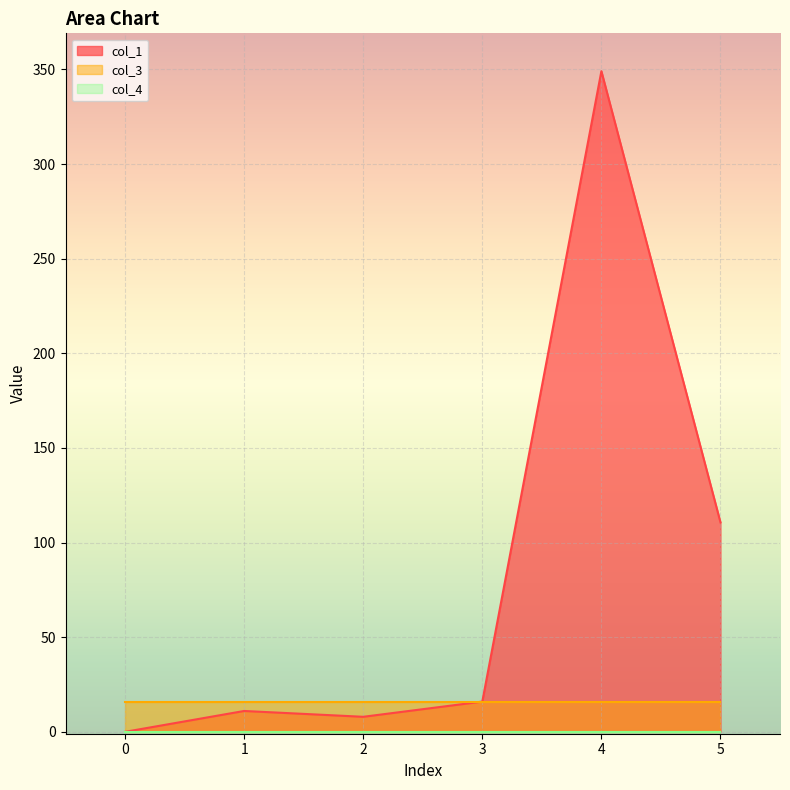

What are all the series names shown in the legend?

col_1, col_3, col_4